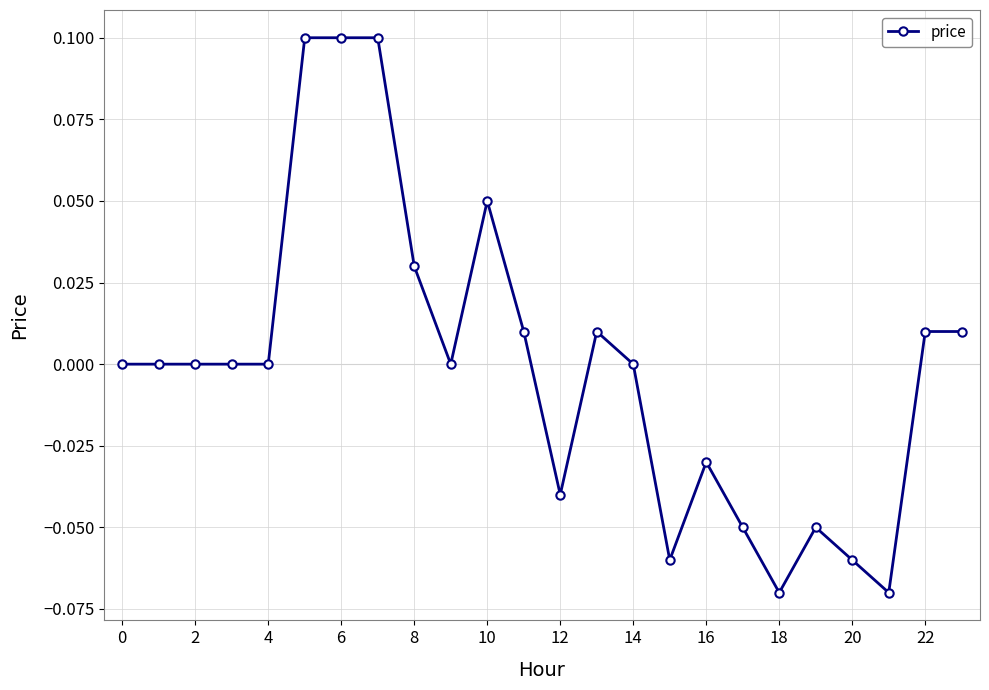

True or false: there are more than 2 points higher than both neighbors.

True